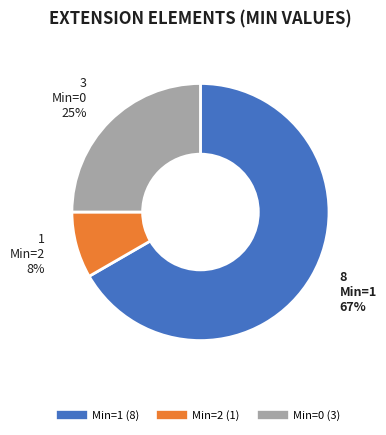

To the nearest percent, what is the average slice percentage?

33%